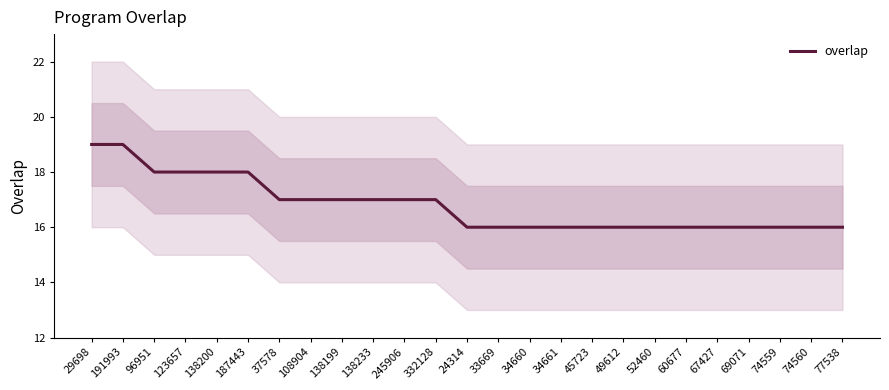

What is the average value?

17